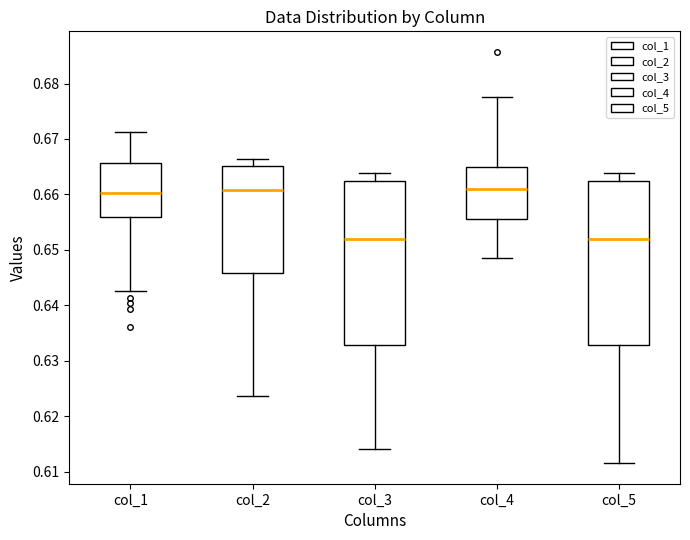

Reading left to right, read every box against the y-axis: the position of its median line, the range the box covers, and the ends of its whiskers. The values are not printed on the chart, so give them approximately, as read against the axis.

col_1: median 0.660, box 0.656 to 0.666, whiskers 0.643 to 0.671
col_2: median 0.661, box 0.646 to 0.665, whiskers 0.624 to 0.666
col_3: median 0.652, box 0.633 to 0.662, whiskers 0.614 to 0.664
col_4: median 0.661, box 0.656 to 0.665, whiskers 0.648 to 0.678
col_5: median 0.652, box 0.633 to 0.662, whiskers 0.612 to 0.664